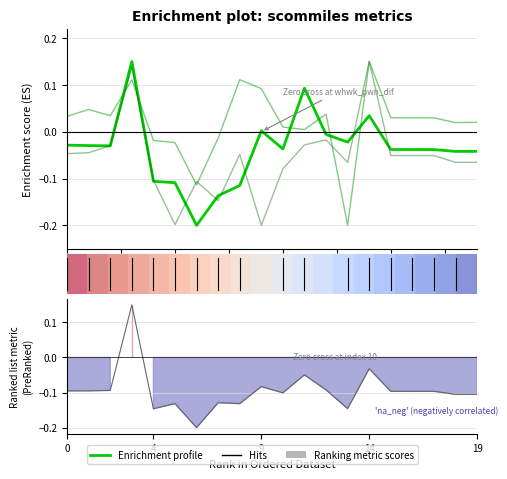

What is the sum of the scommiles values at 7.5 and 10?

0.1